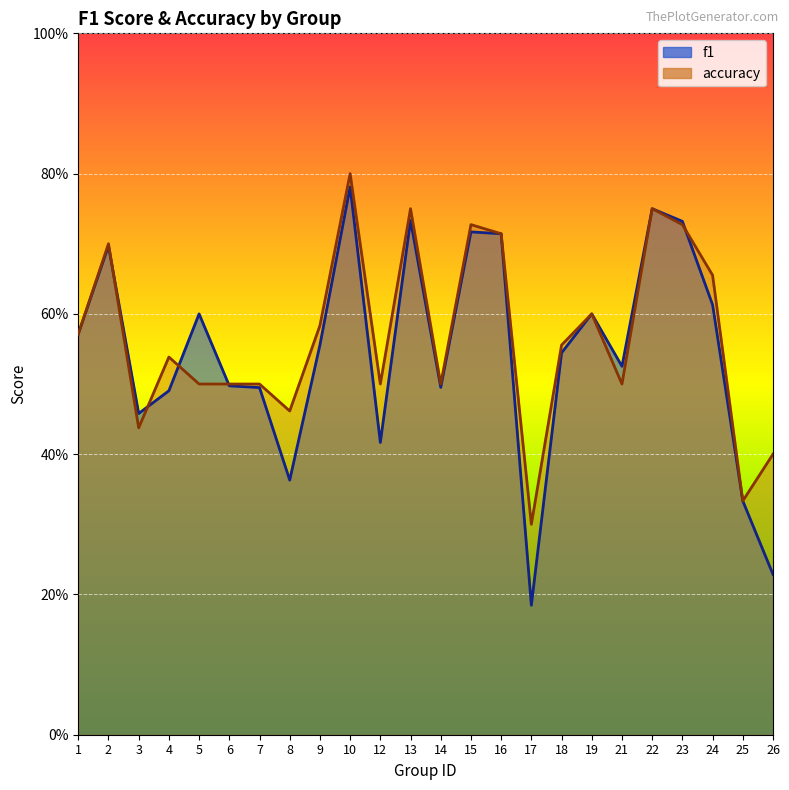

Where do f1 and accuracy first cross each other?

2 and 3